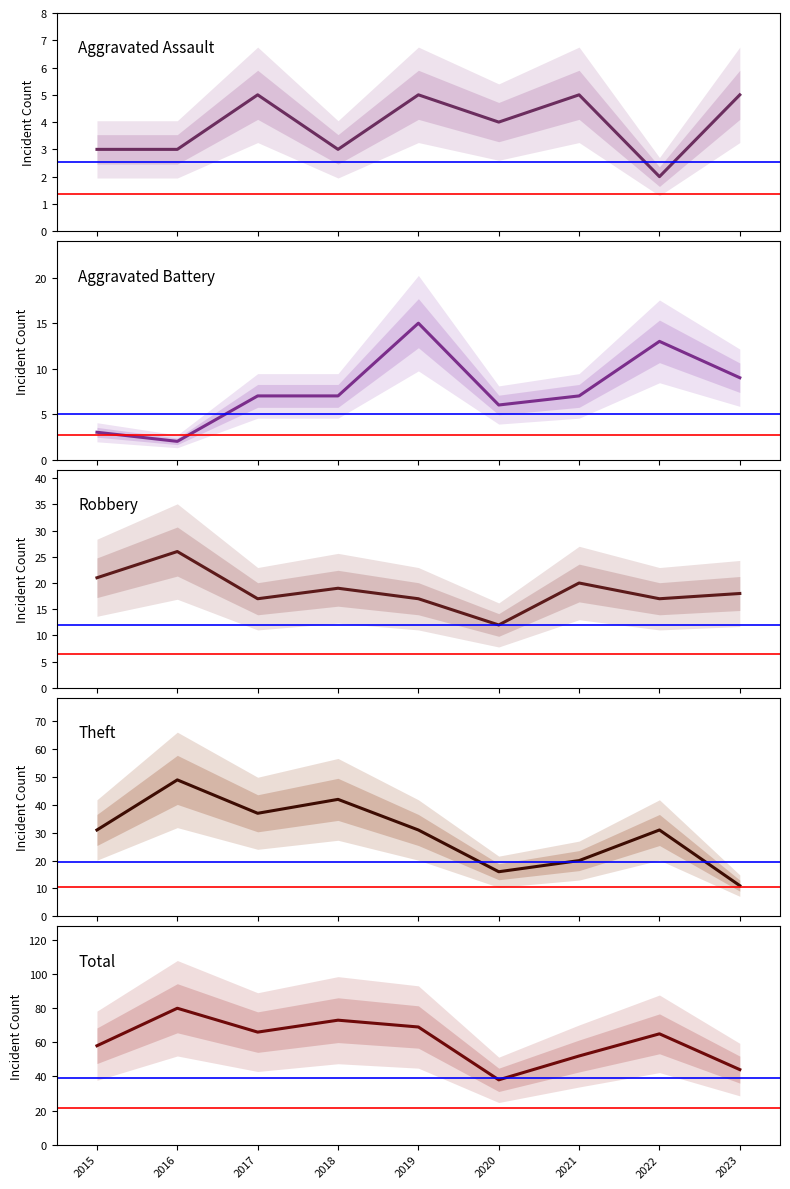

What is the value of the Aggravated Battery point at the 7th from the left?

7